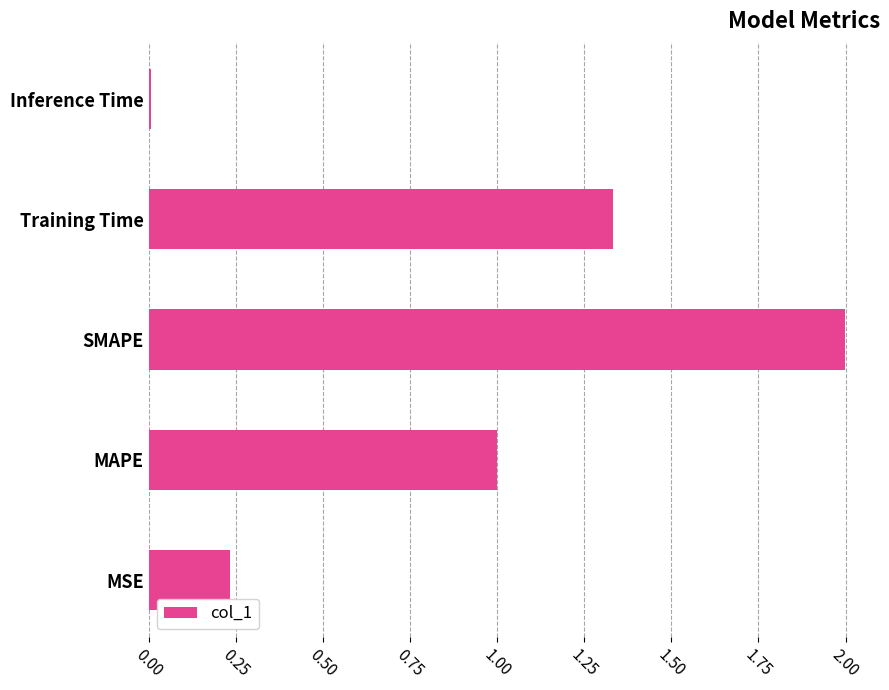

Which category has the lowest value across all series?

Inference Time